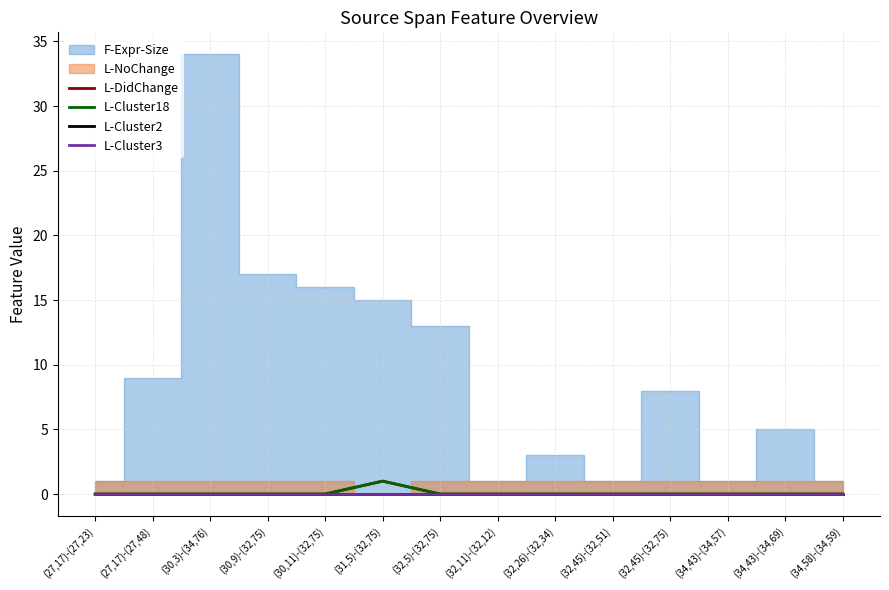

Does the chart display data point markers on the line(s)?

No